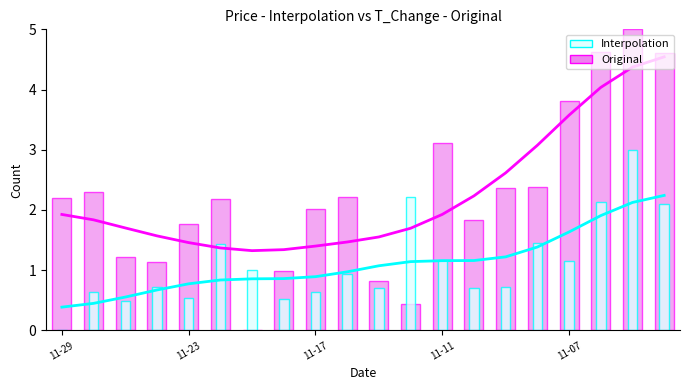

Is the value of Interpolation at 17 greater than the value of Original at 8?

Yes